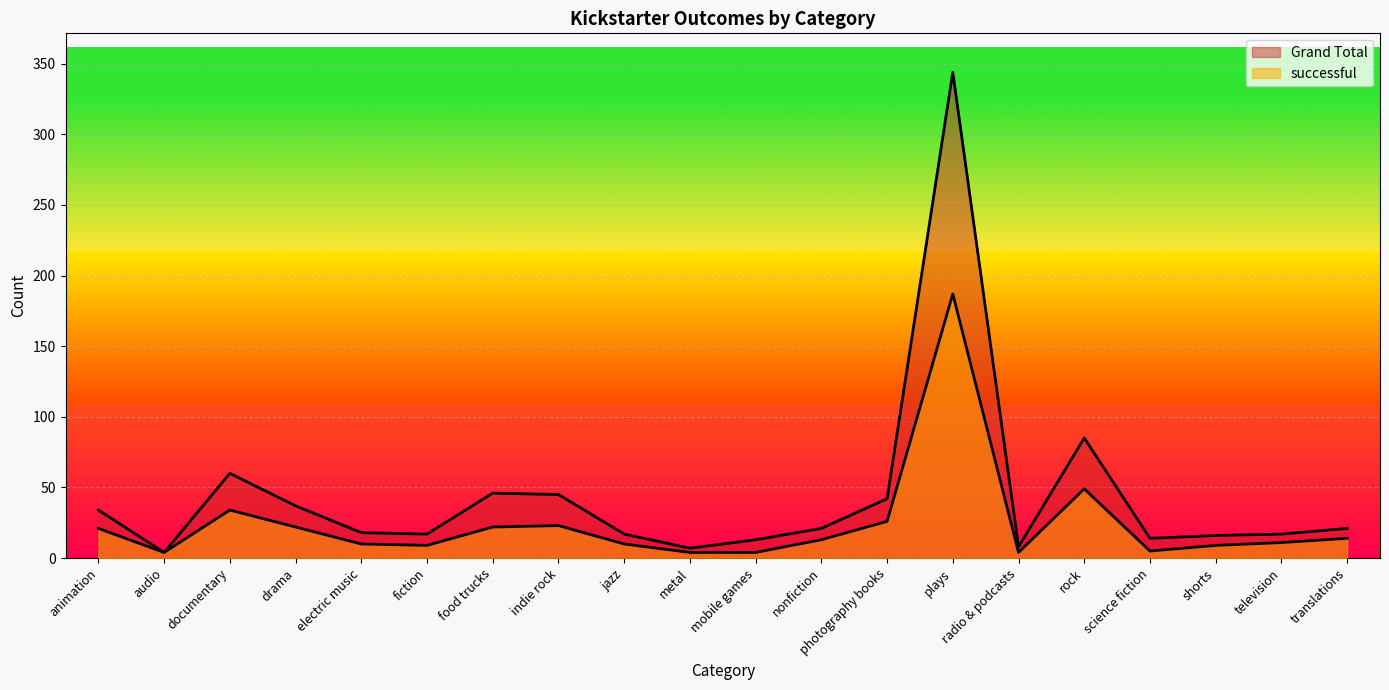

Rank the categories by successful value from lowest to highest.

audio, metal, mobile games, radio & podcasts, science fiction, fiction, shorts, electric music, jazz, television, nonfiction, translations, animation, drama, food trucks, indie rock, photography books, documentary, rock, plays